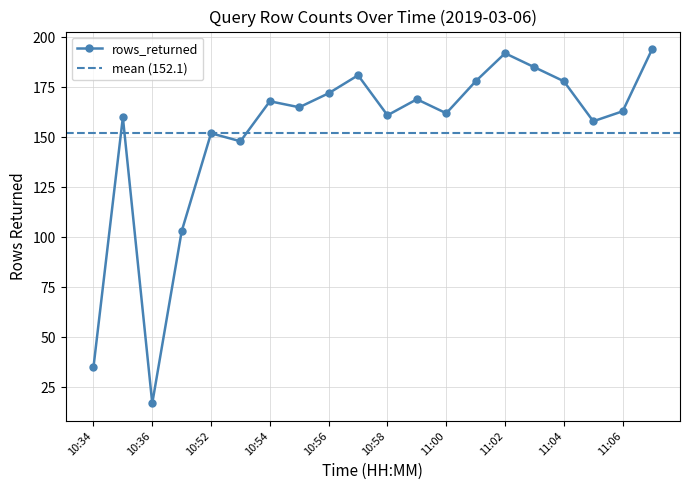

What is the value of the 16th point from the left?

185